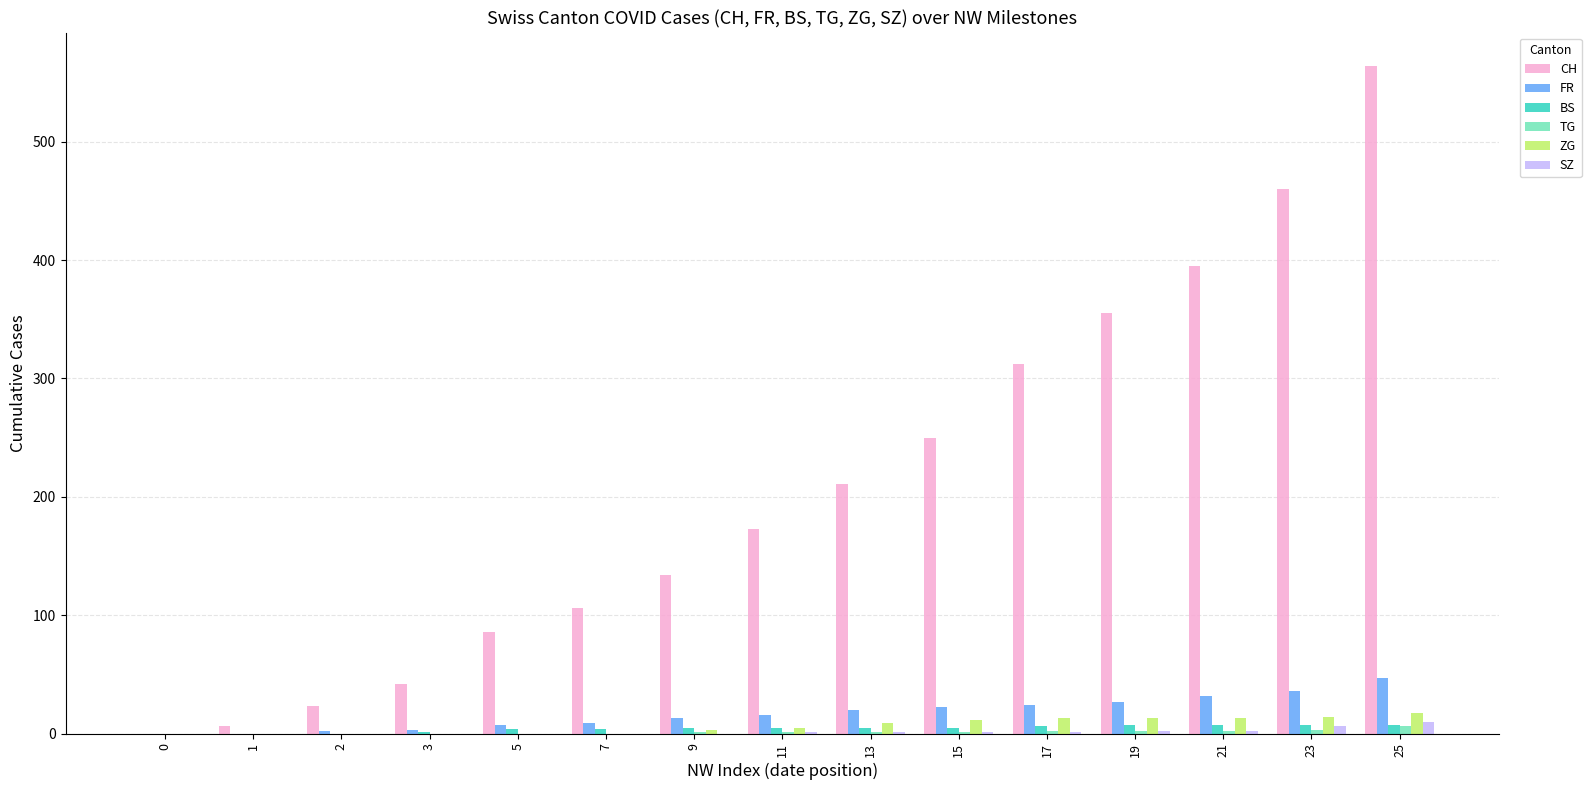

What are all the series names shown in the legend?

CH, FR, BS, TG, ZG, SZ